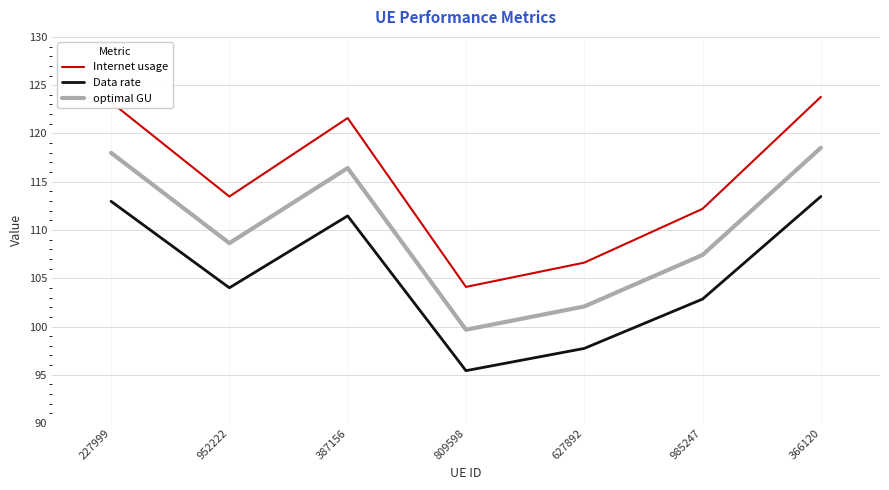

Does the chart have visible grid lines?

Yes